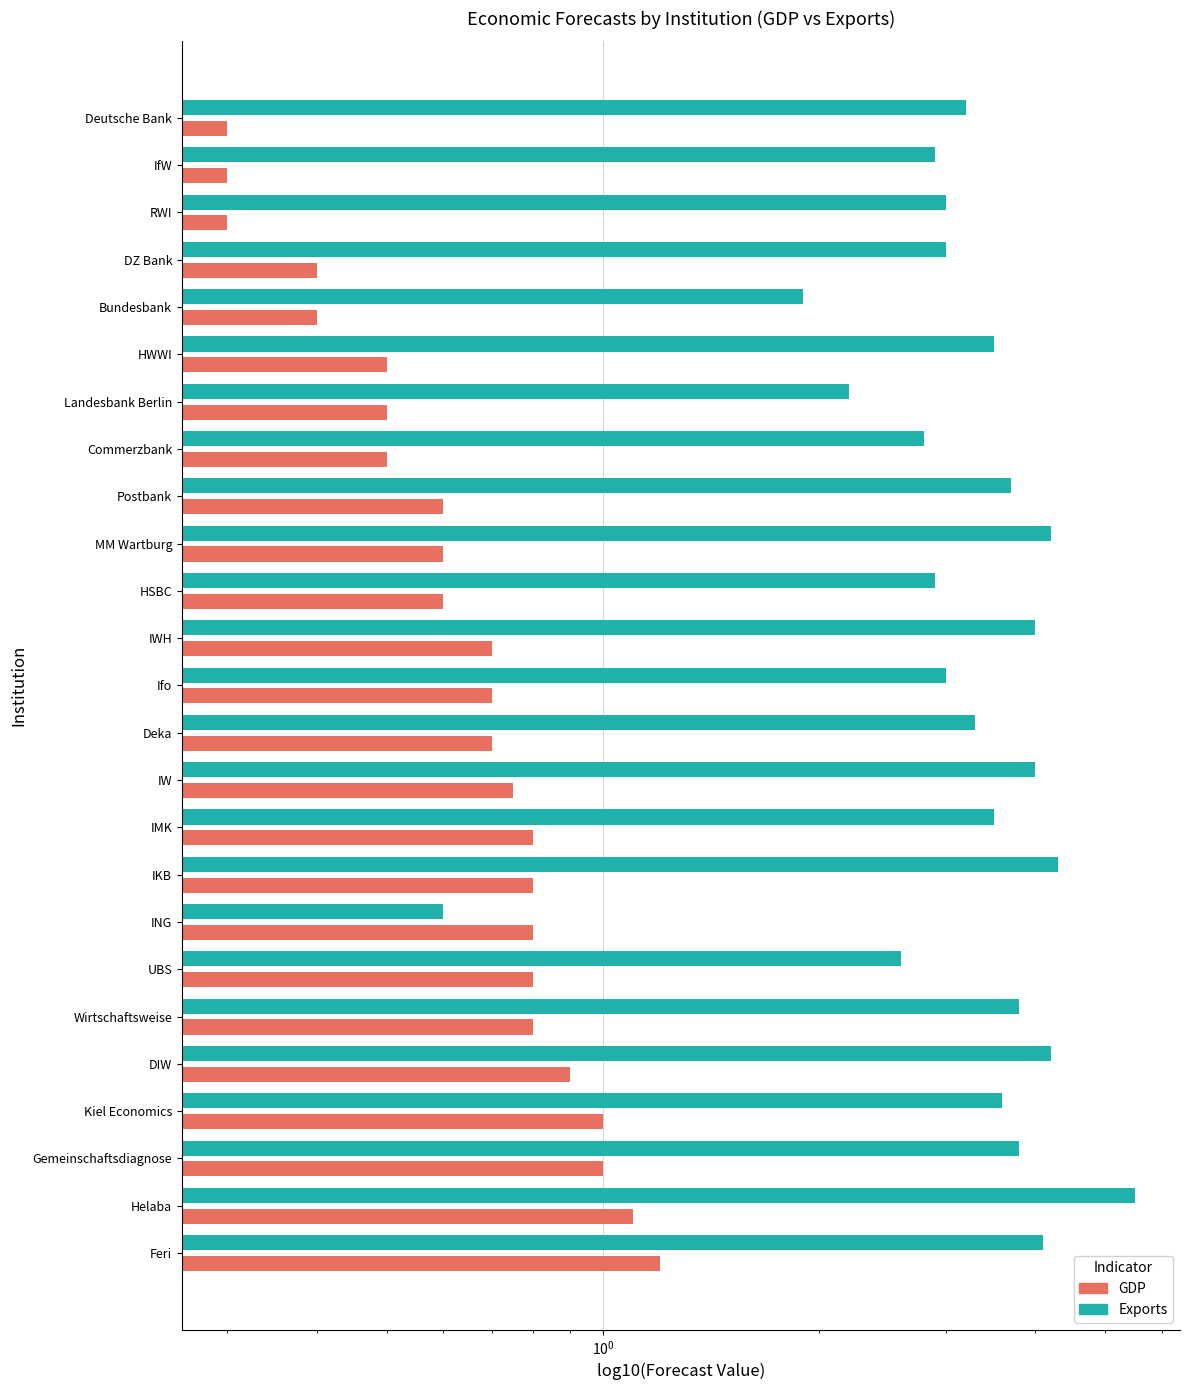

How many values in the Exports series exceed 3?

15